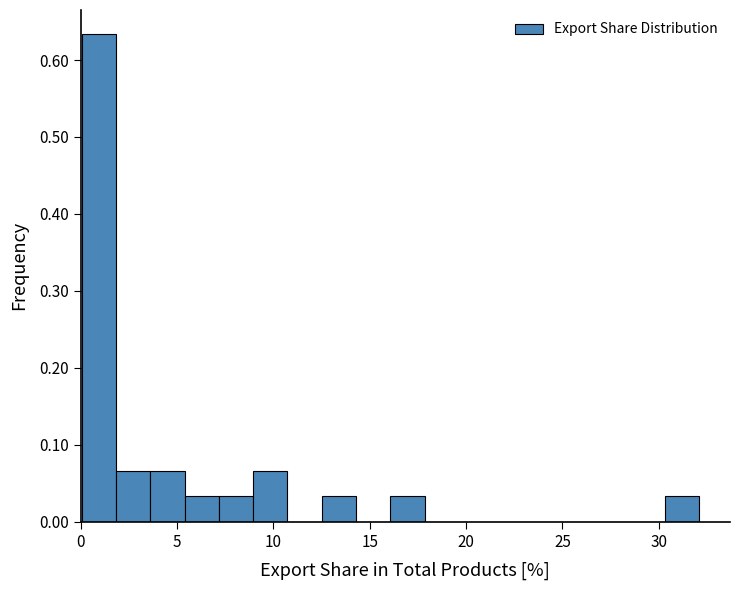

Around what value on the x-axis is the tallest bar? Give the approximate position of its centre, as read against the axis.

1.0